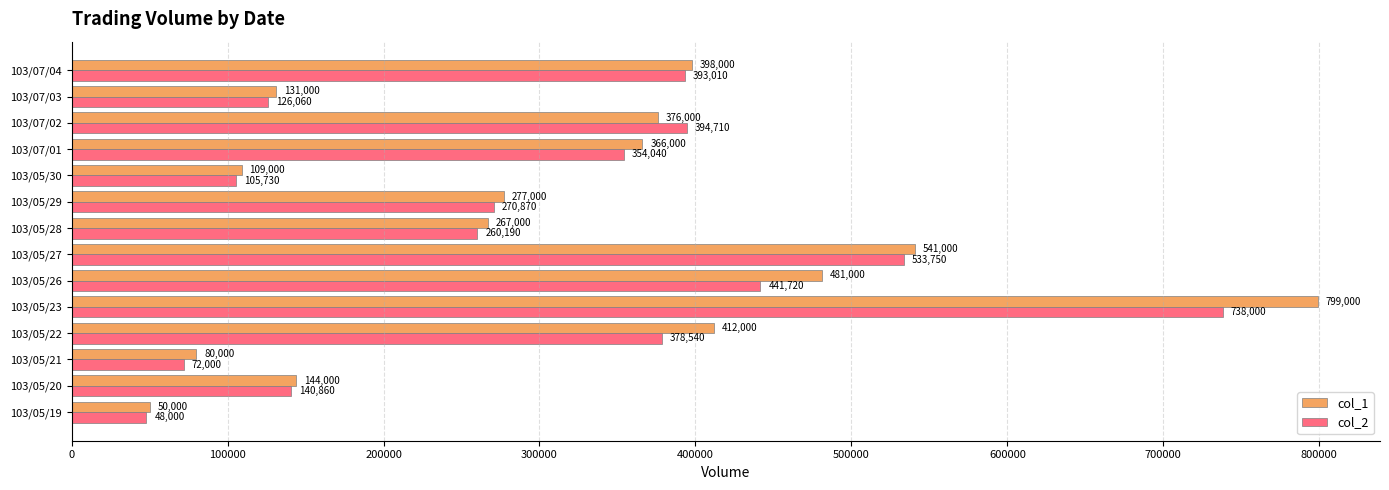

What value does the col_1 series have at 103/05/26, to the nearest 100?

481000